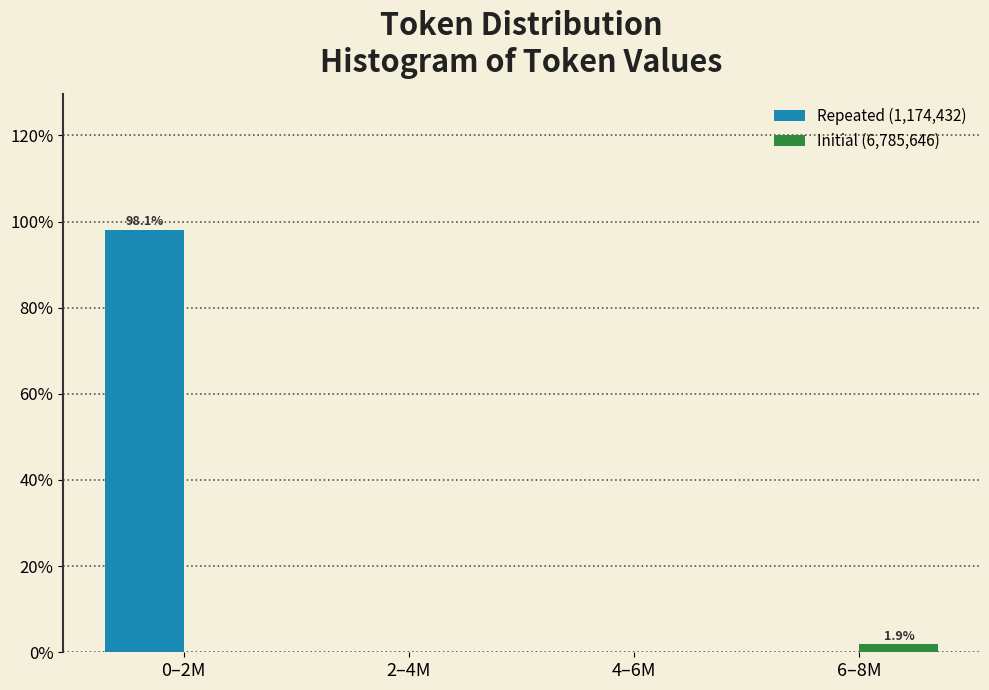

Reading left to right, list all the values displayed in this chart.

Repeated (1,174,432): 0–2M=98.1	2–4M=0.0	4–6M=0.0	6–8M=0.0
Initial (6,785,646): 0–2M=0.0	2–4M=0.0	4–6M=0.0	6–8M=1.9